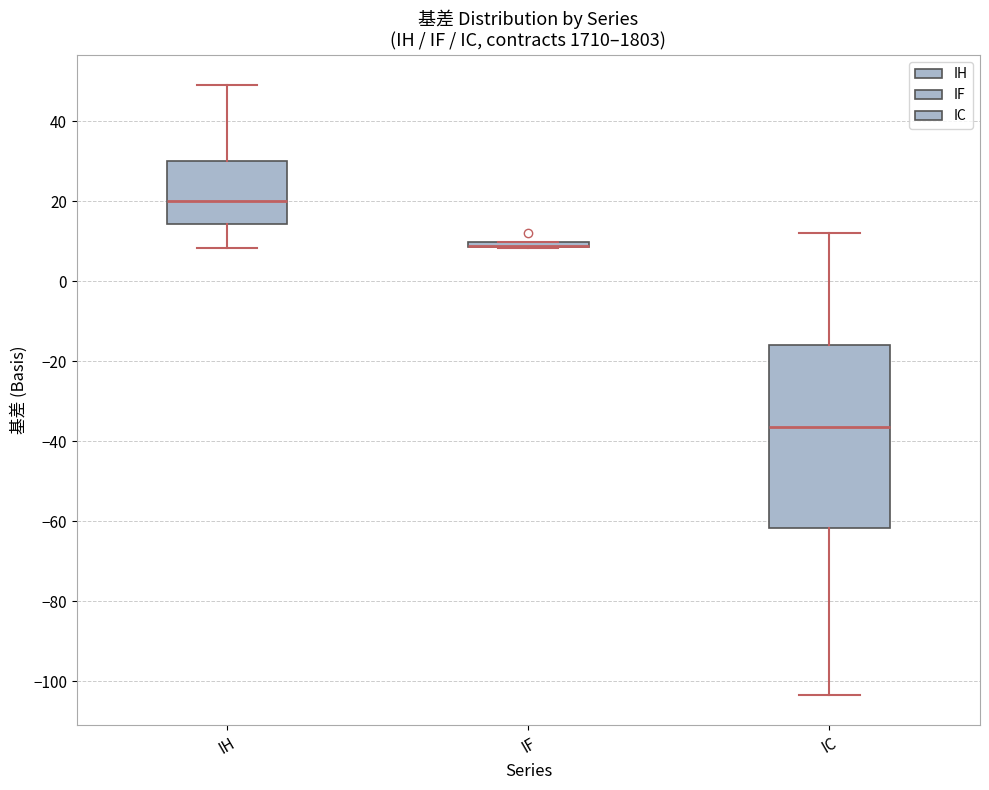

Which box is the tallest, from its lower edge to its upper edge?

IC